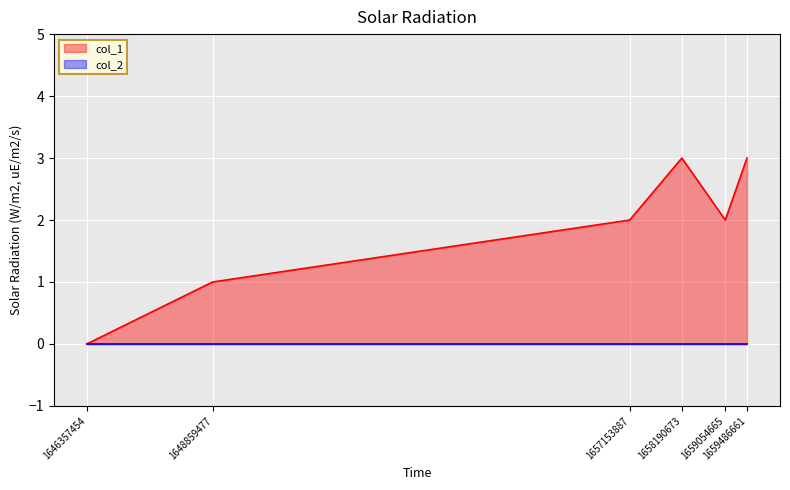

What is the difference between the maximum and minimum values?

3